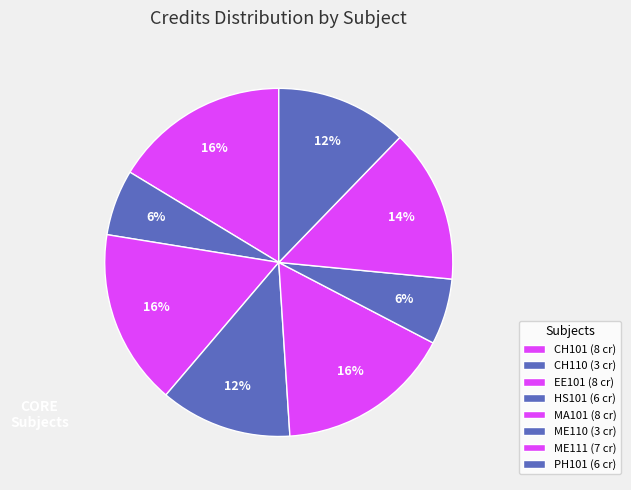

To the nearest percent, what percentage of the pie is MA101?

16%